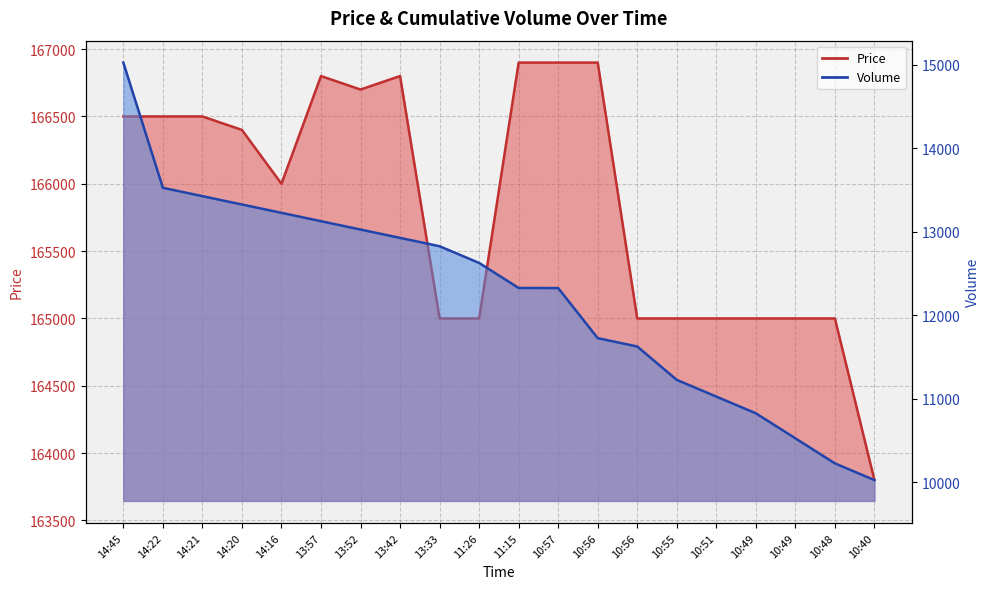

What are all the series names shown in the legend?

Price, Volume